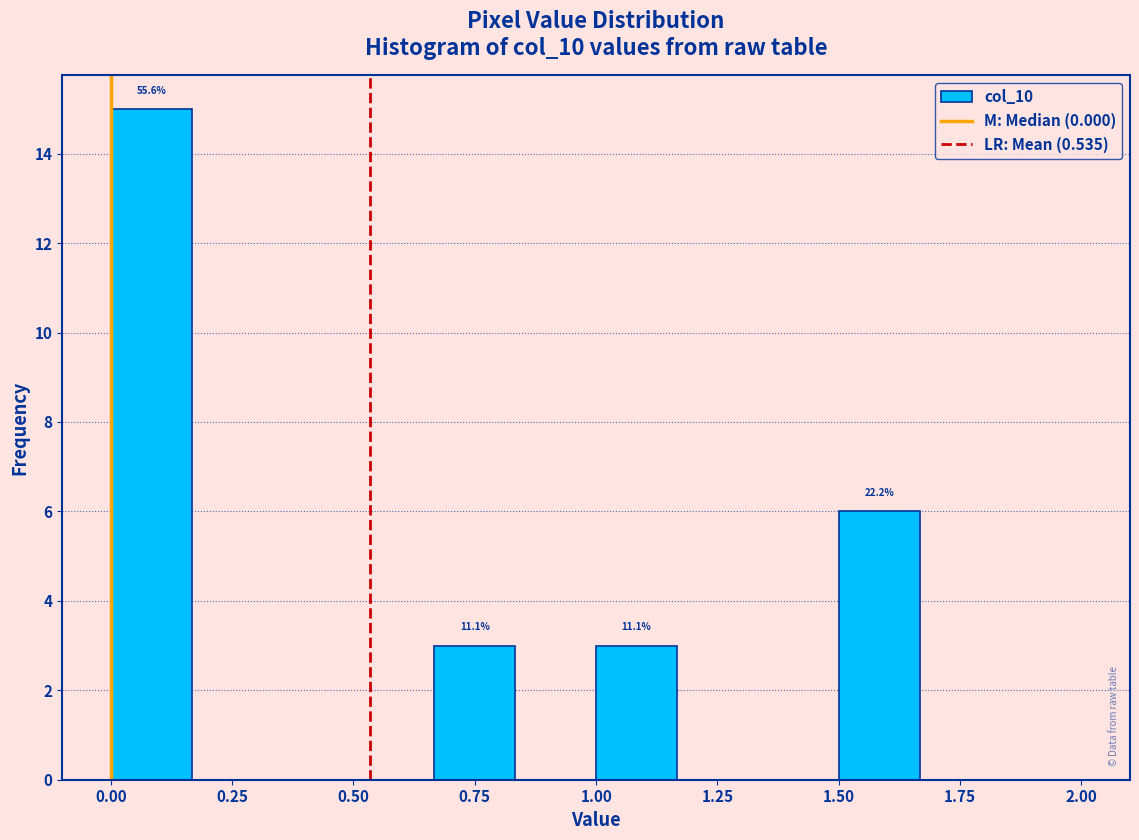

Read against the x-axis, roughly where is the centre of the tallest bar?

0.10